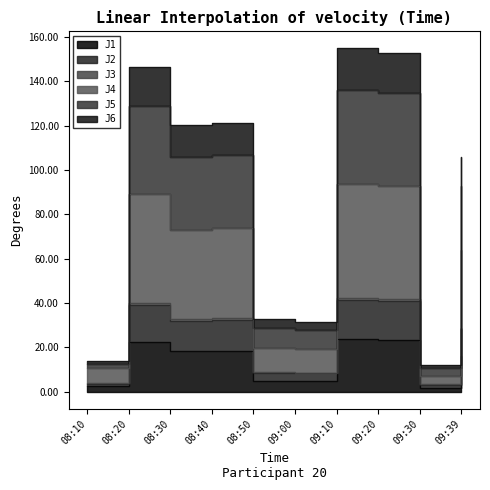

What is the value of the J5 point at the 2nd from the left?

39.9